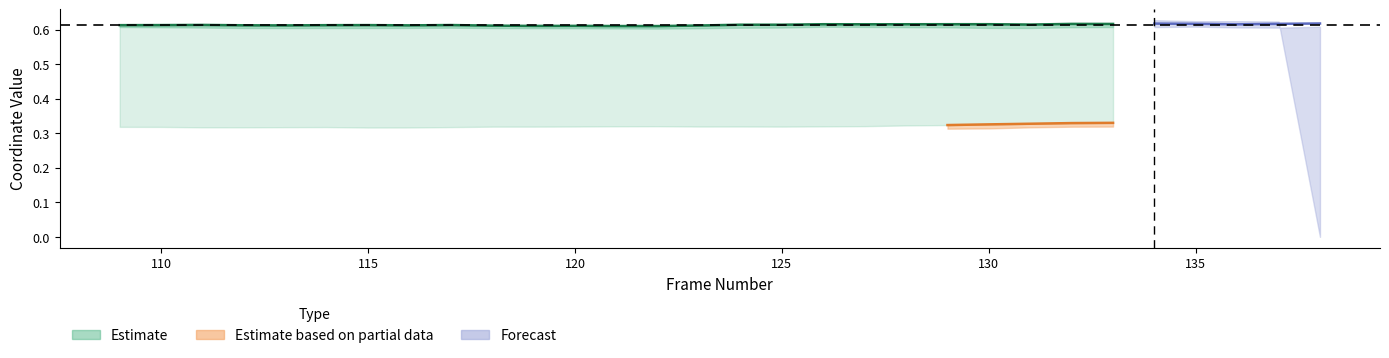

Does the chart have visible grid lines?

No